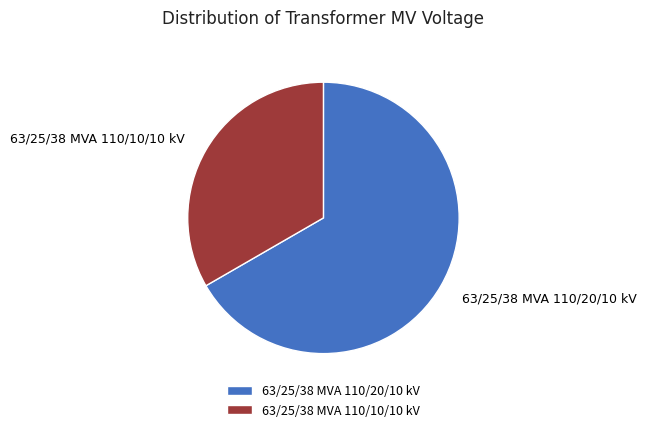

Do 63/25/38 MVA 110/20/10 kV and 63/25/38 MVA 110/10/10 kV together represent more than half of the pie?

Yes